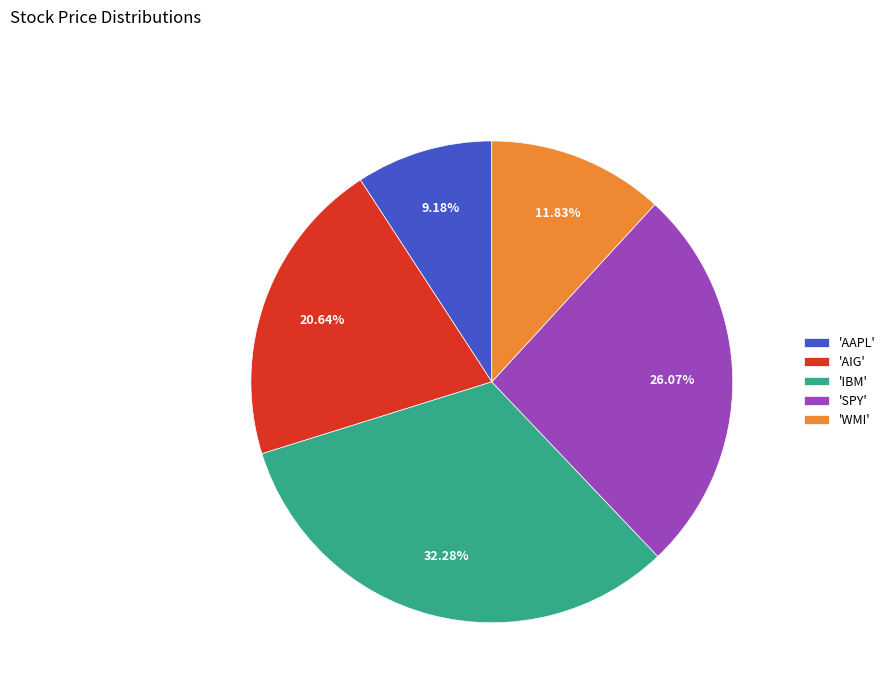

Which category has the smallest portion of the pie?

'AAPL'